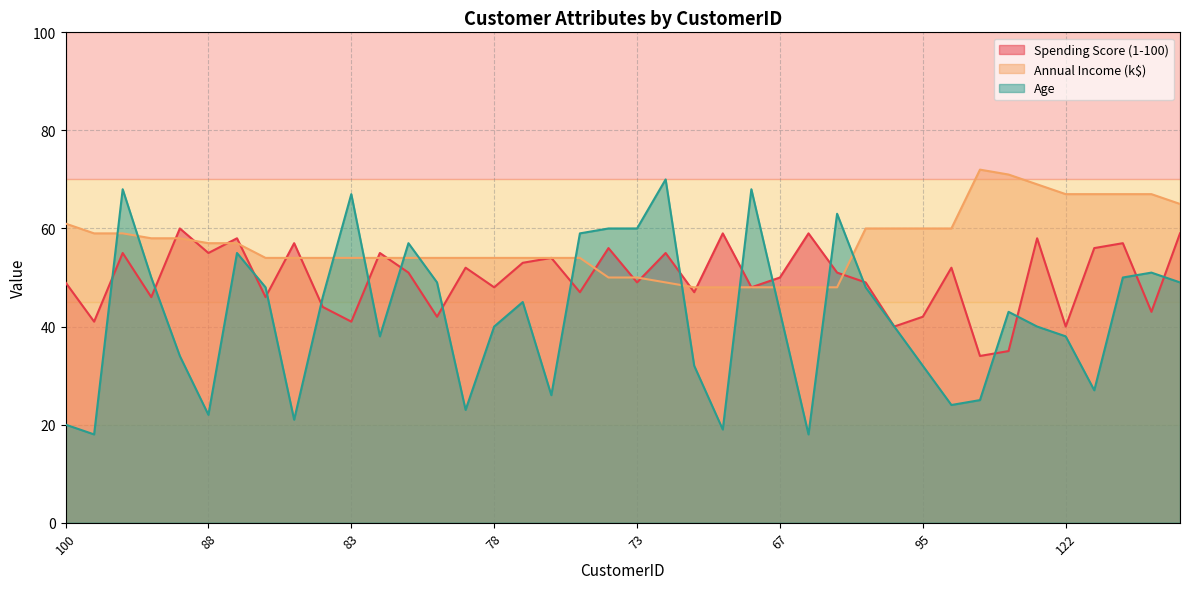

Does the chart display data point markers on the line(s)?

No